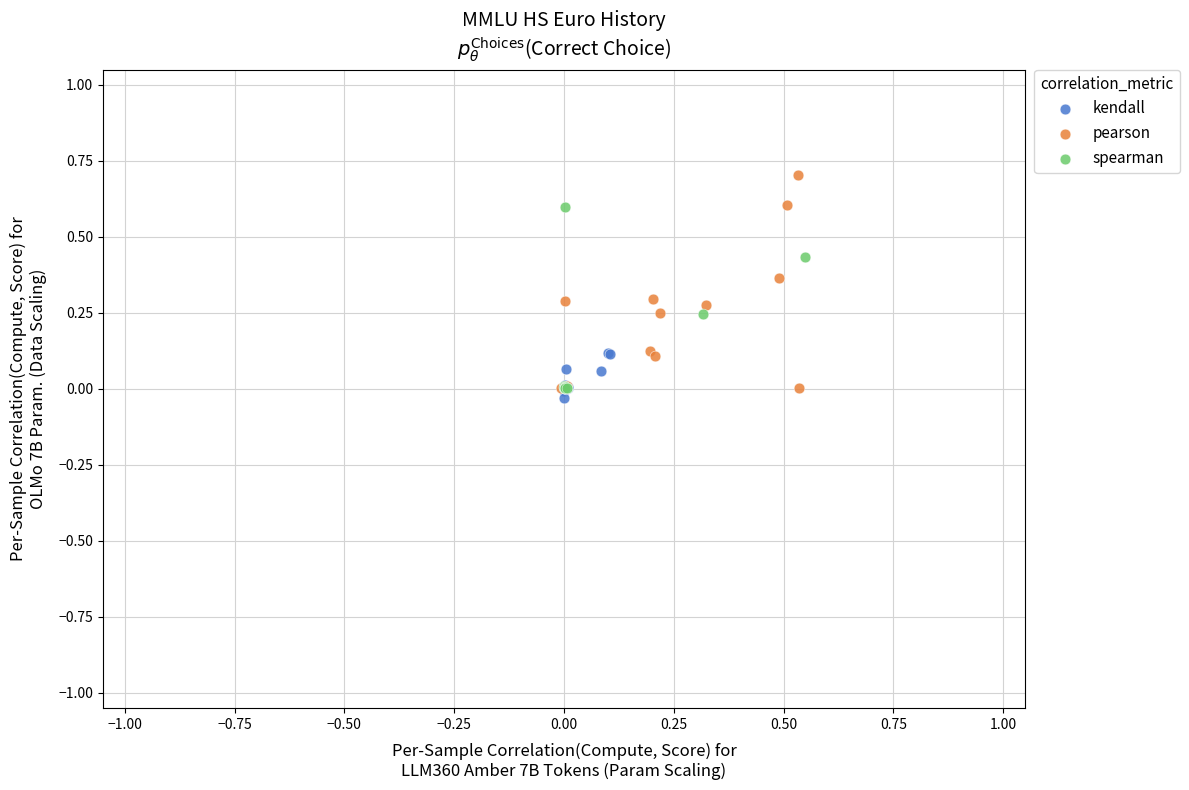

Which series contains the highest Y value?

pearson